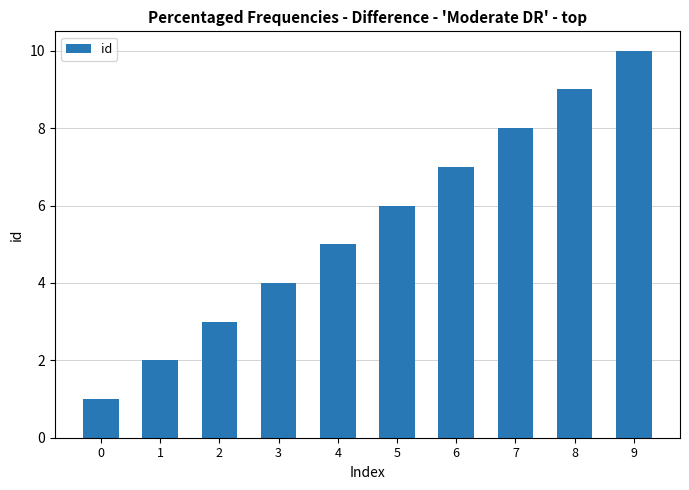

Read the value at 6.

7